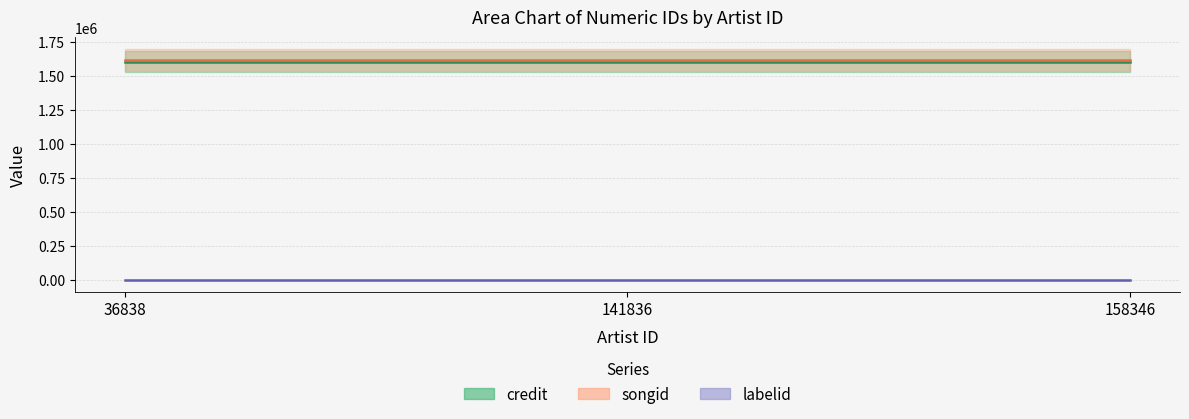

Which series has the widest spread of values?

credit